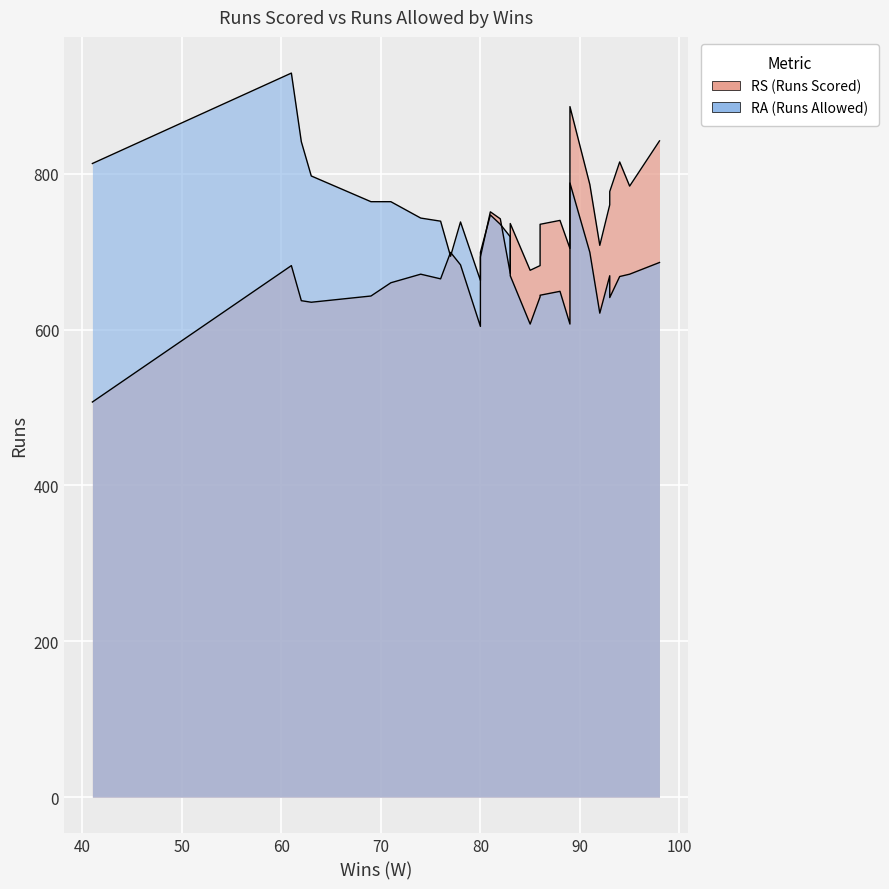

Rank the series by their maximum value, from highest to lowest.

RA, RS